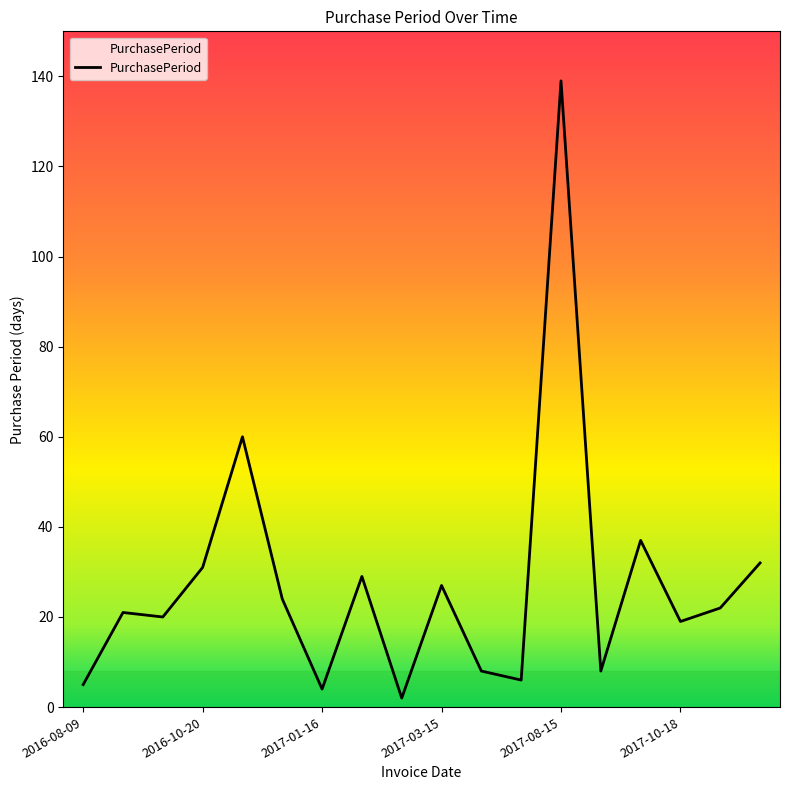

What is the difference between the maximum and minimum values?

137